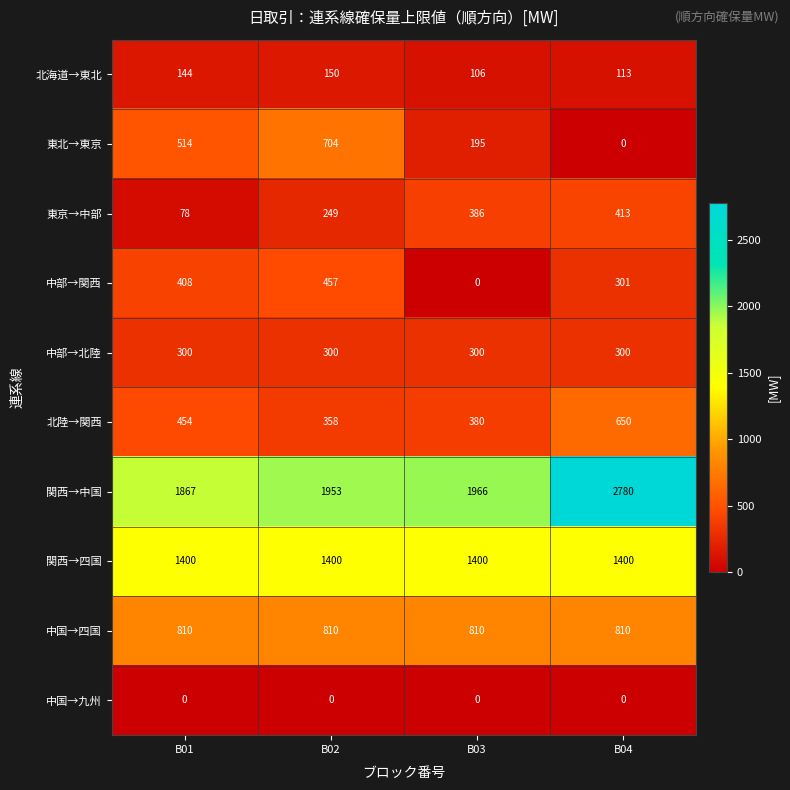

Which category has the highest value across all series?

B04